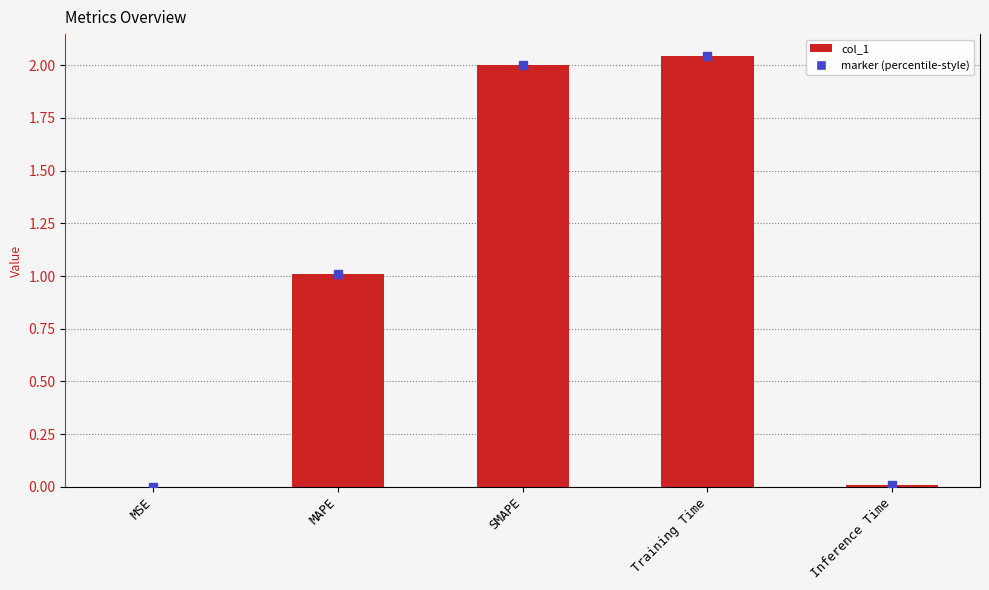

At which label does the data first exceed 1?

MAPE